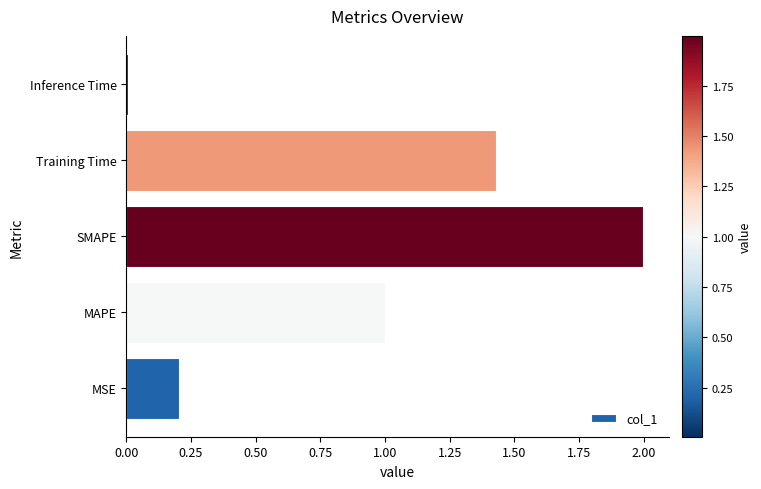

Rank the categories by value from highest to lowest.

SMAPE, Training Time, MAPE, MSE, Inference Time